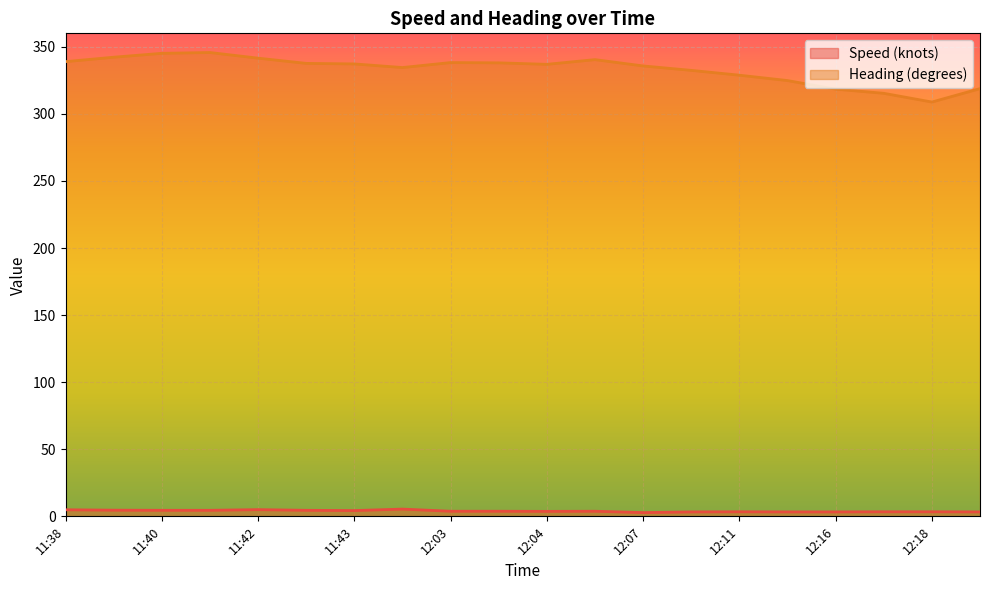

True or false: Heading (degrees) and Speed (knots) cross at least once.

False